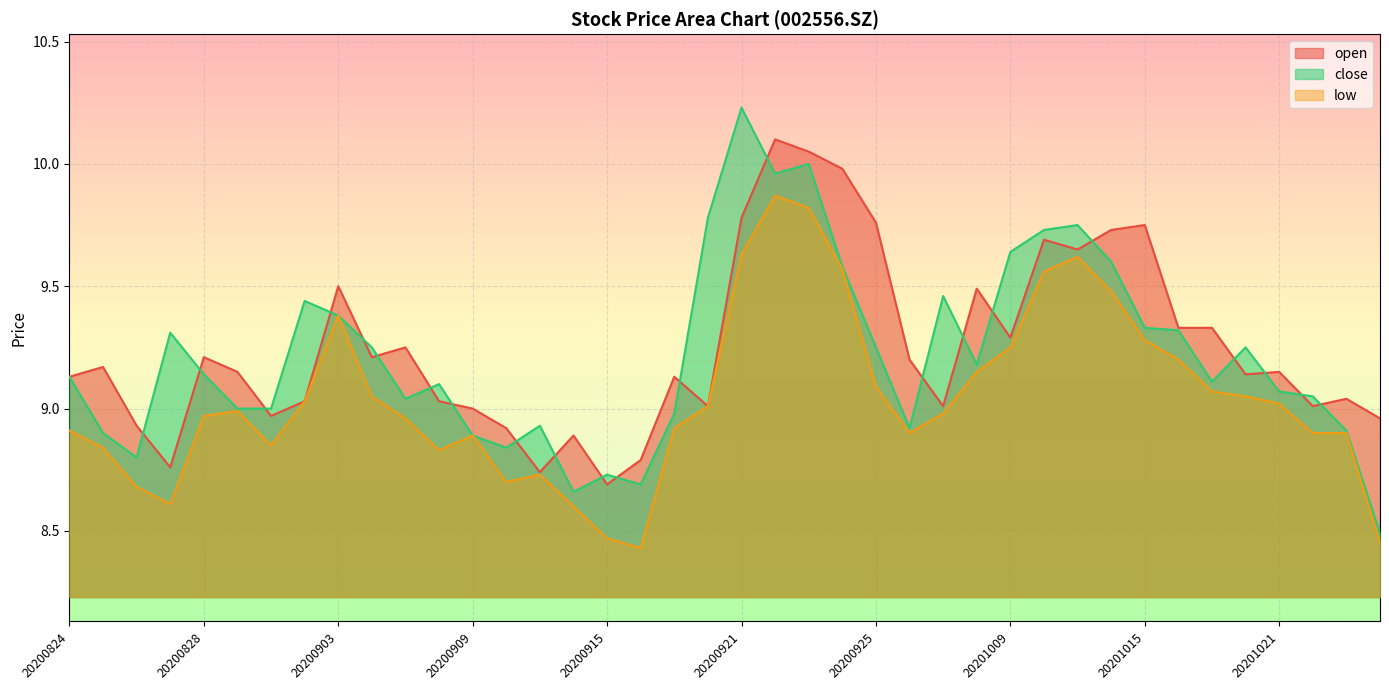

Is the value of open at 20201019 greater than the value of low at 20201013?

No